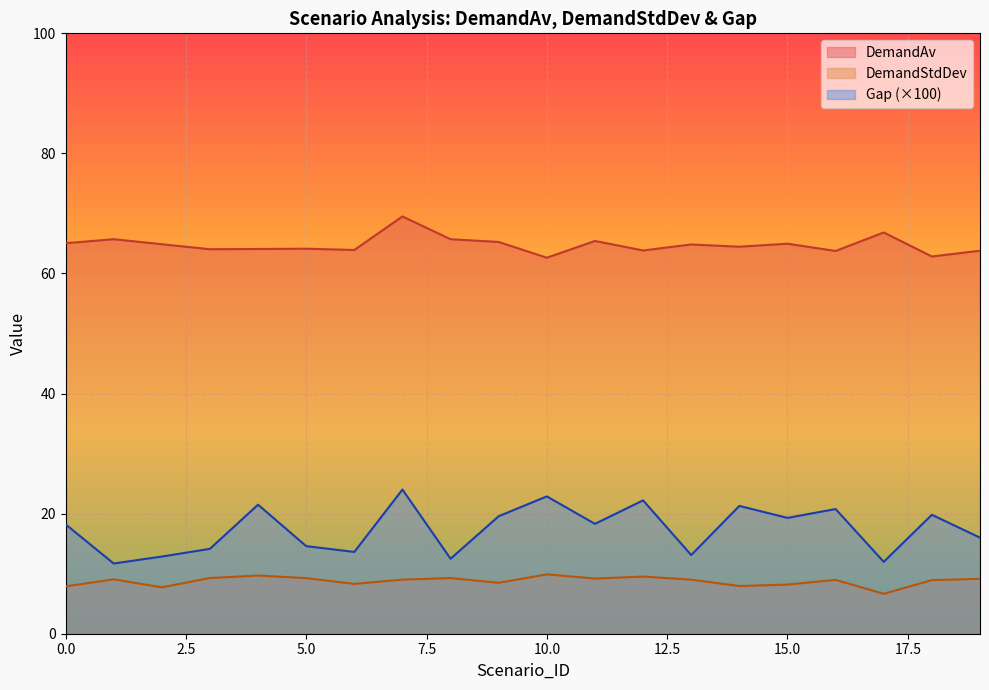

Which series changed the most between 12 and 17?

Gap